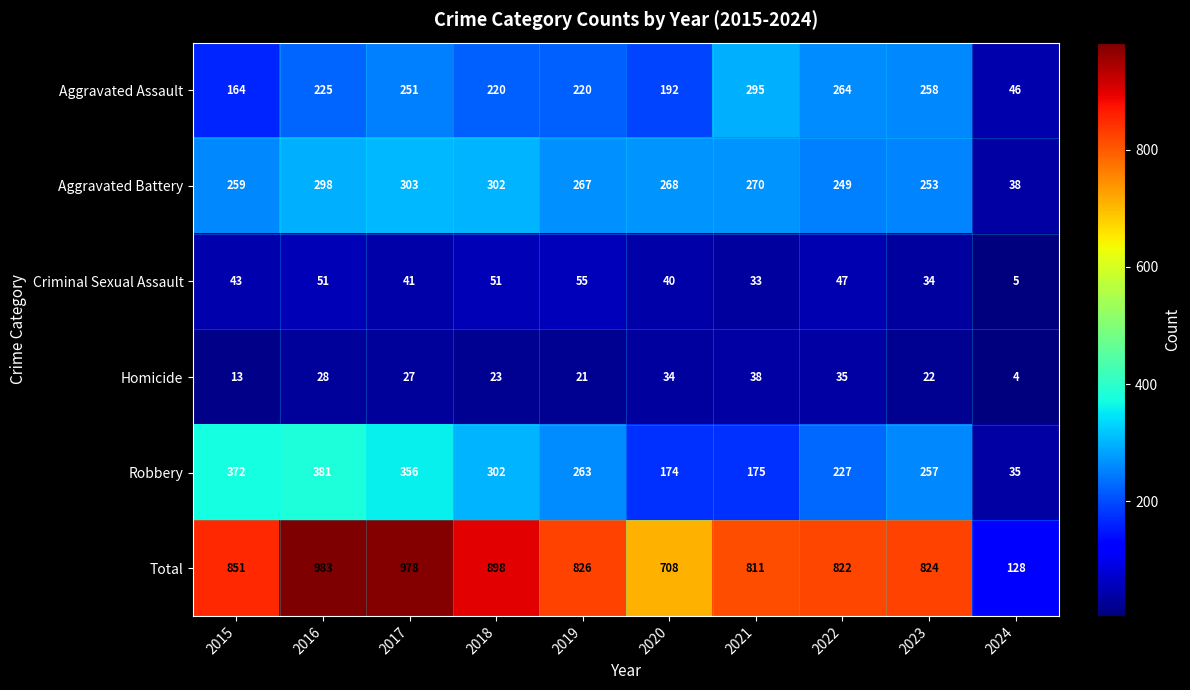

What is the difference between the second highest and second lowest values in the Aggravated Assault series?

100